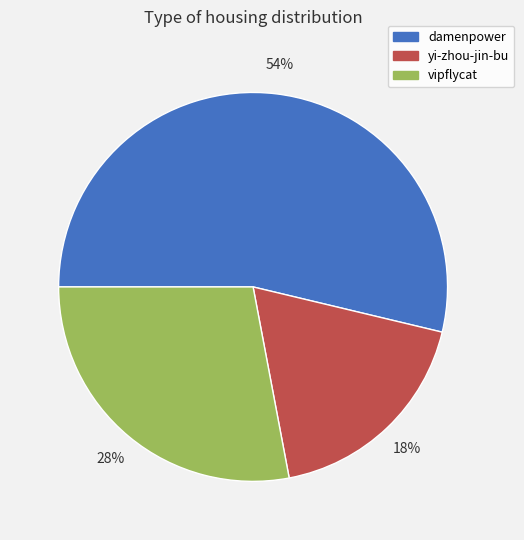

Count the number of slices in the pie.

3